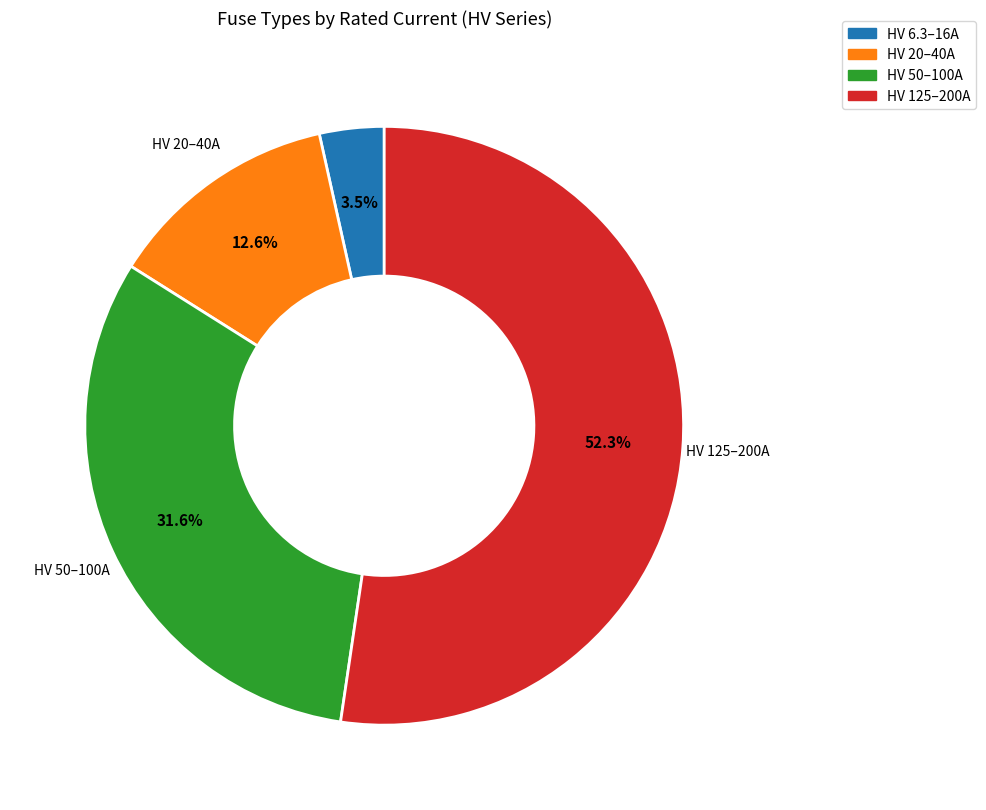

How many segments does this pie chart have?

4